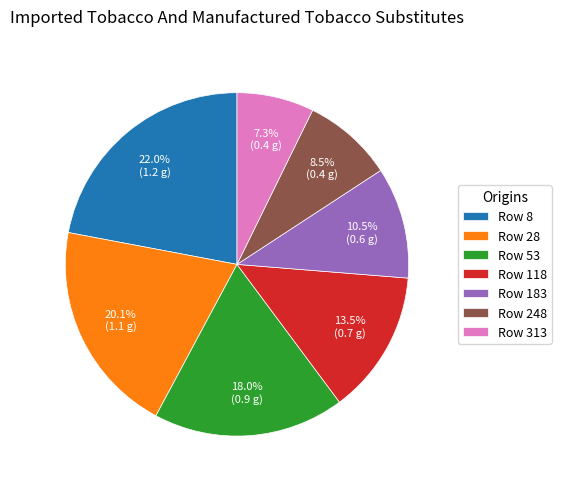

Which category has the biggest portion of the pie?

Row 8